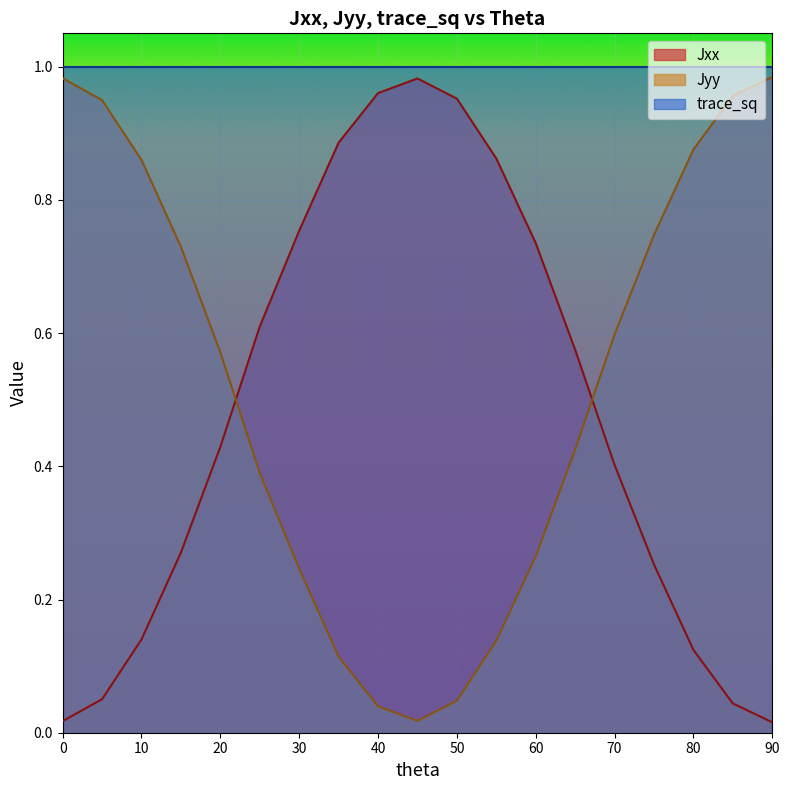

The Jxx series shows 0.4 at 15. True or false?

False